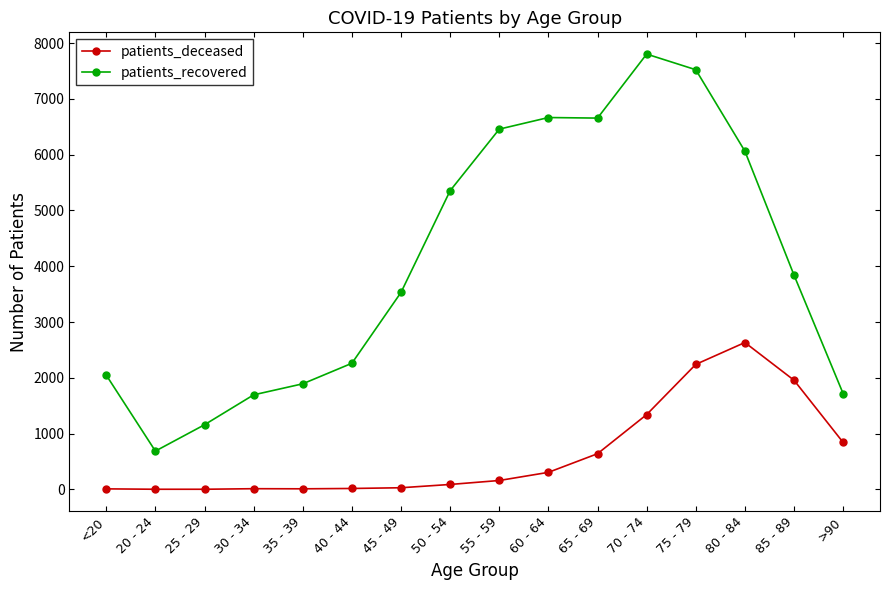

What is the label of the 2nd point from the right?

85 - 89